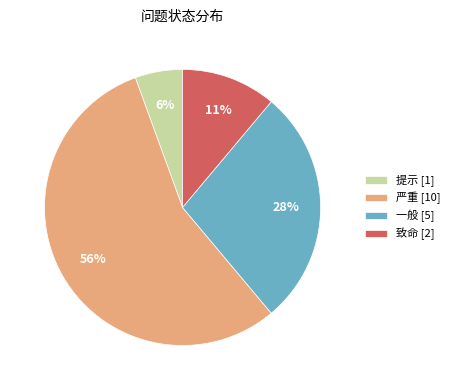

Combined, do 一般 and 致命 account for over 50%?

No